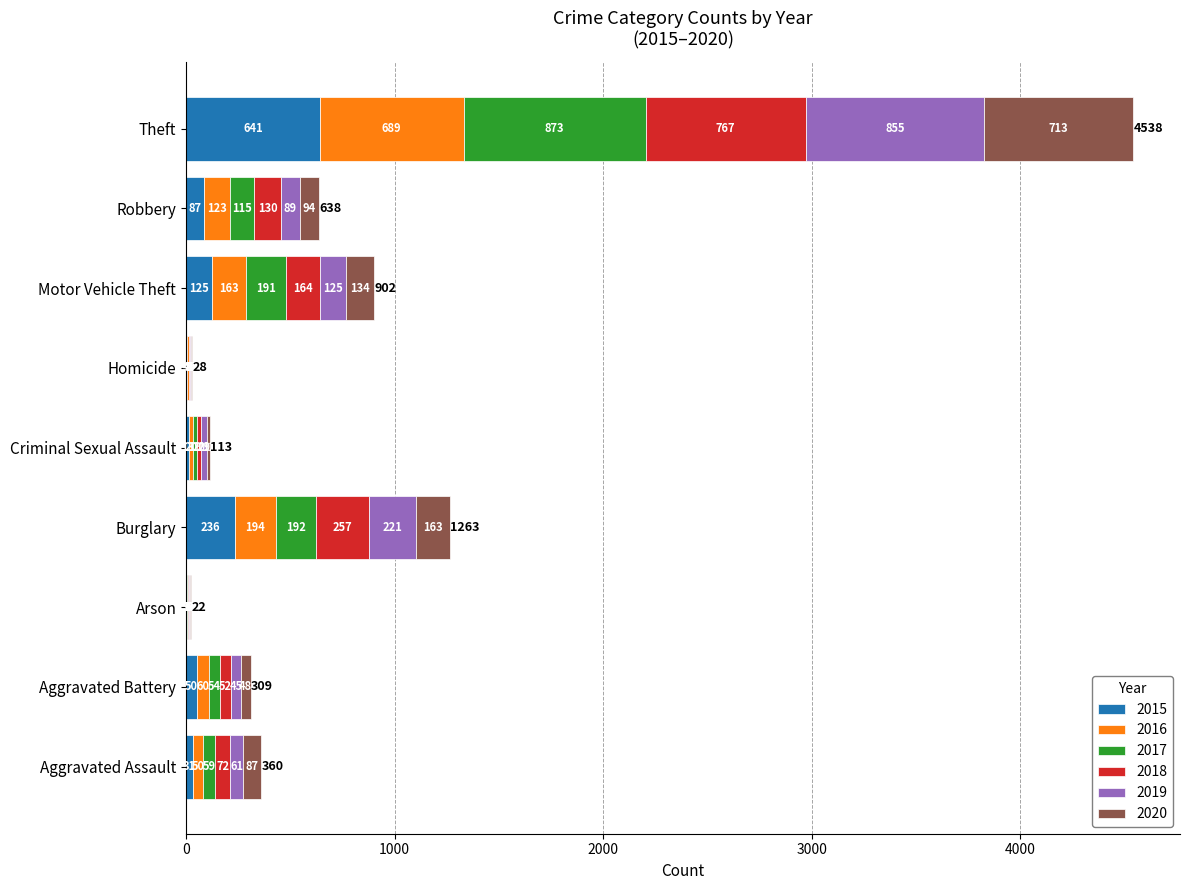

Where is 2015 nearest to the value 322?

Burglary